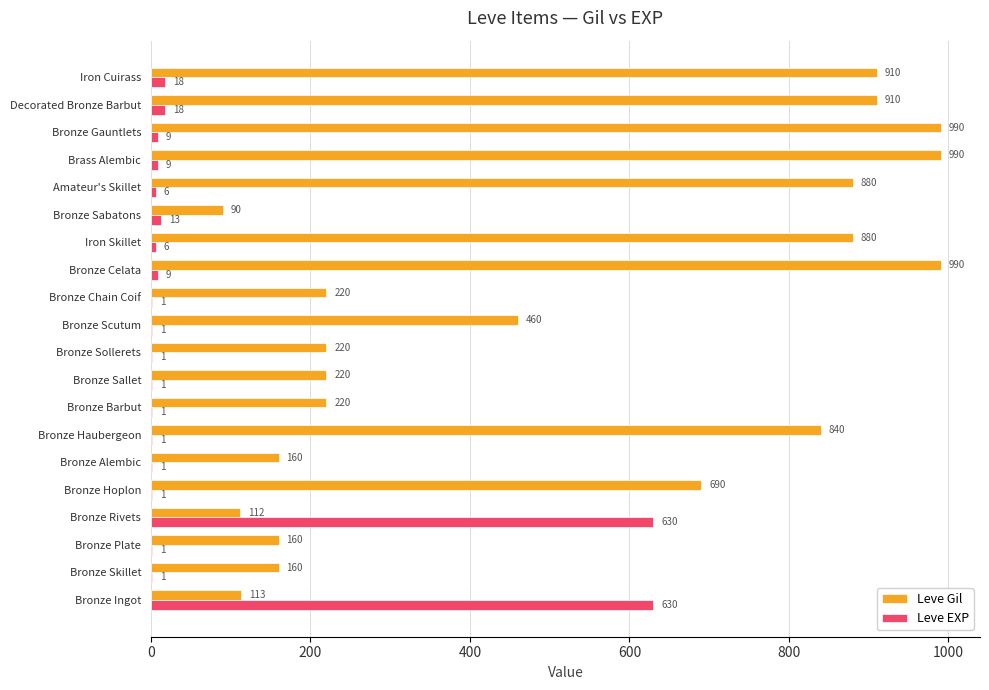

Count the number of data series in this chart.

2